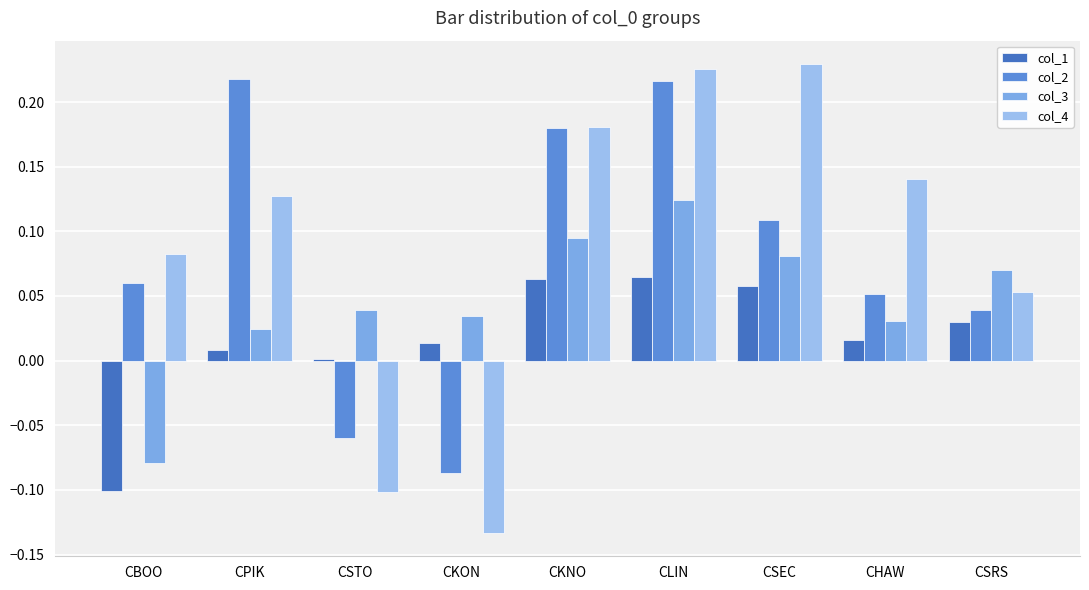

Which series has the largest range (max minus min)?

col_4